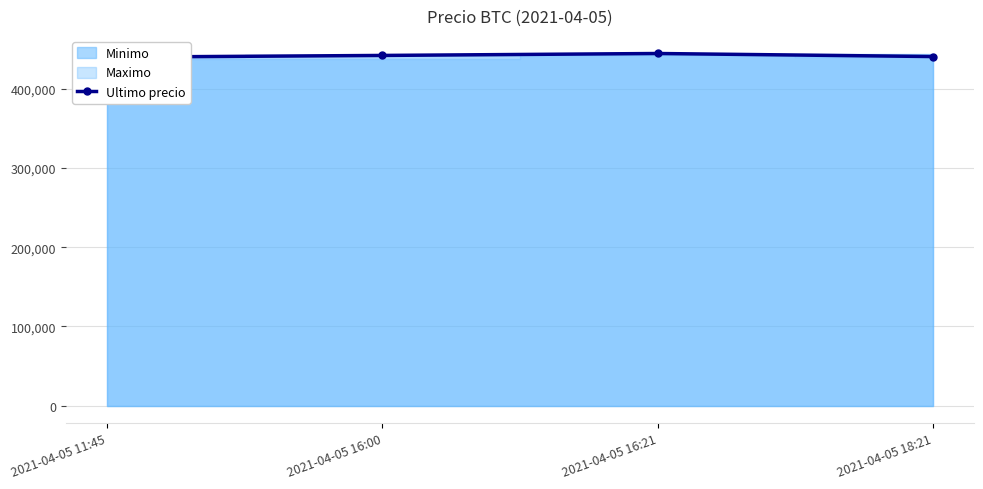

List the labels in order of value, largest first.

2021-04-05 16:21, 2021-04-05 16:00, 2021-04-05 18:21, 2021-04-05 11:45